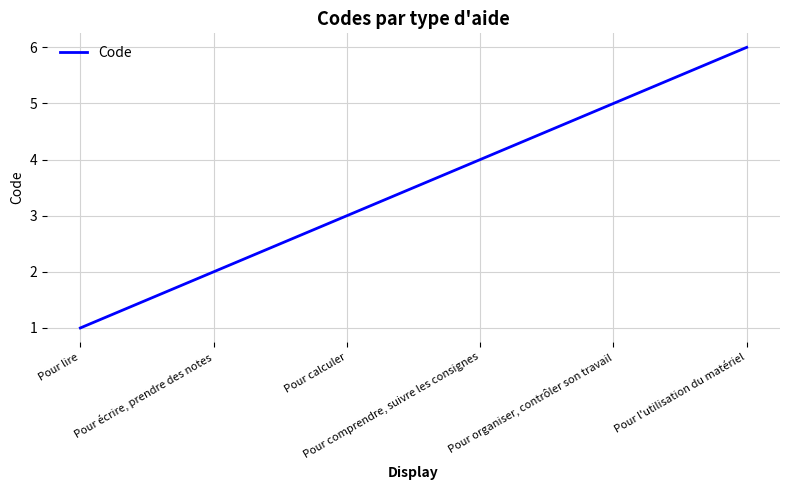

Rank the categories by value from highest to lowest.

Pour l'utilisation du matériel, Pour organiser, contrôler son travail, Pour comprendre, suivre les consignes, Pour calculer, Pour écrire, prendre des notes, Pour lire